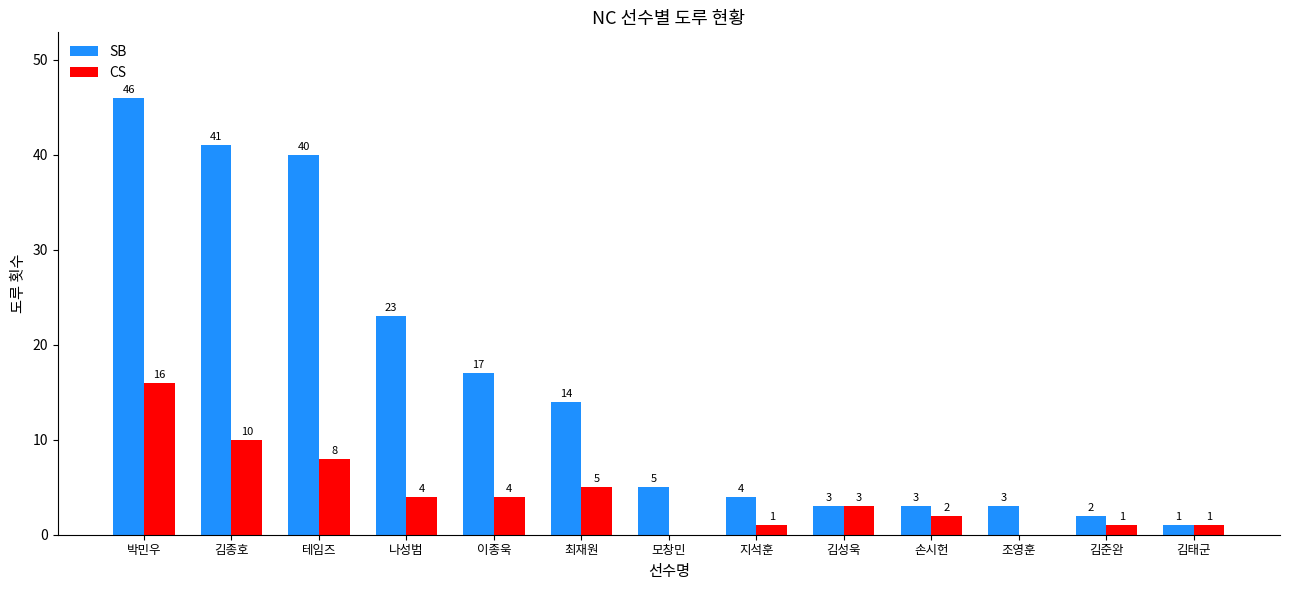

Is the value of SB at 테임즈 greater than the value of CS at 모창민?

Yes